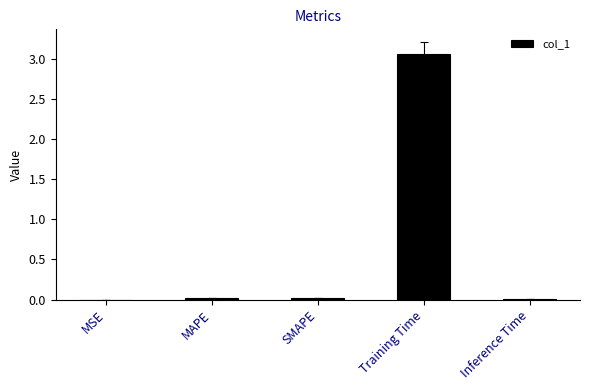

Which category has the highest value across all series?

Training Time